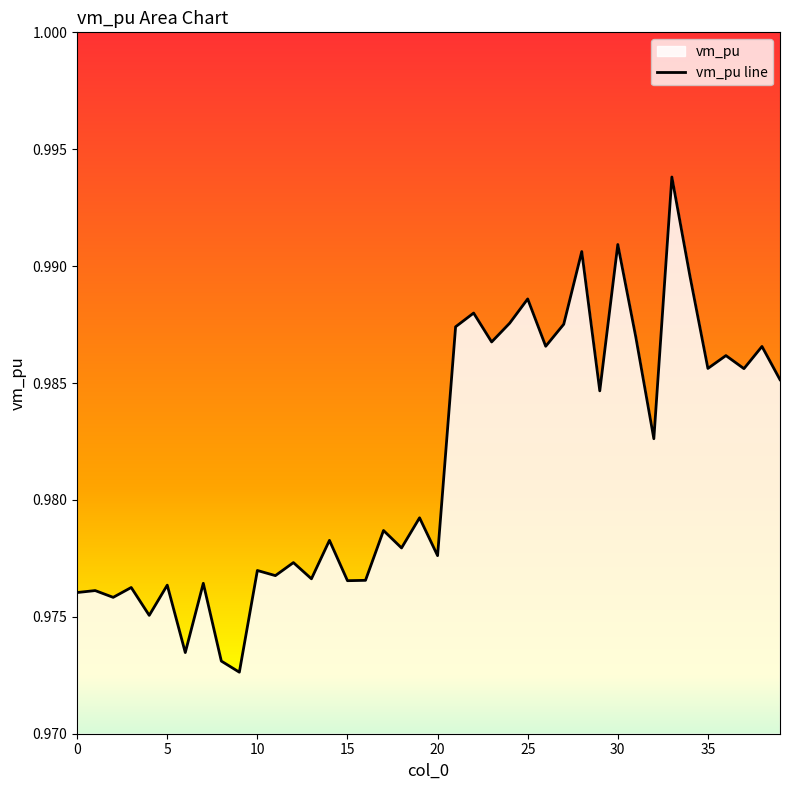

How many interior local valleys (lower than both neighbors) does the data have?

15